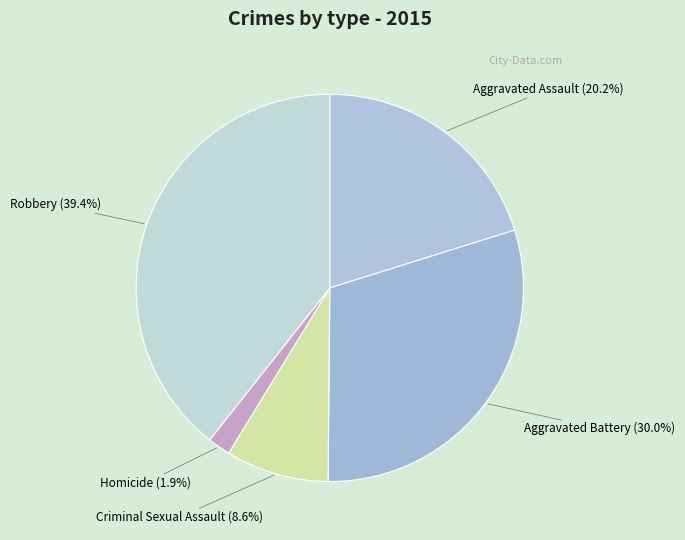

Approximately how many times larger is the value at Robbery compared to Aggravated Battery?

1.3